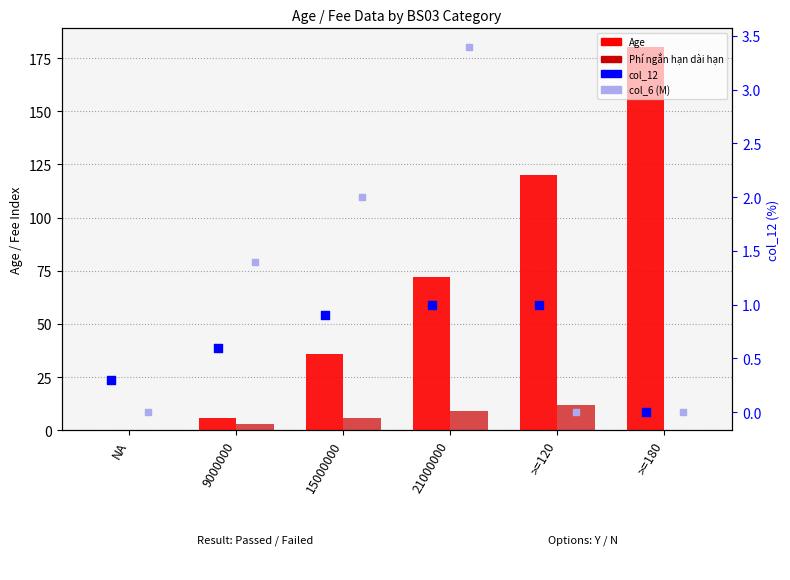

Which series contains the highest Y value?

Age